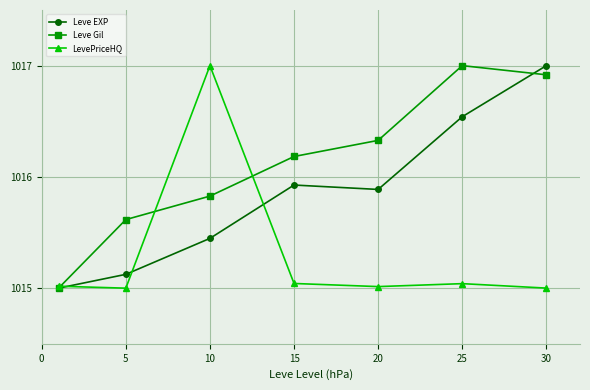

True or false: LevePriceHQ has more than 0 points higher than both neighbors.

True